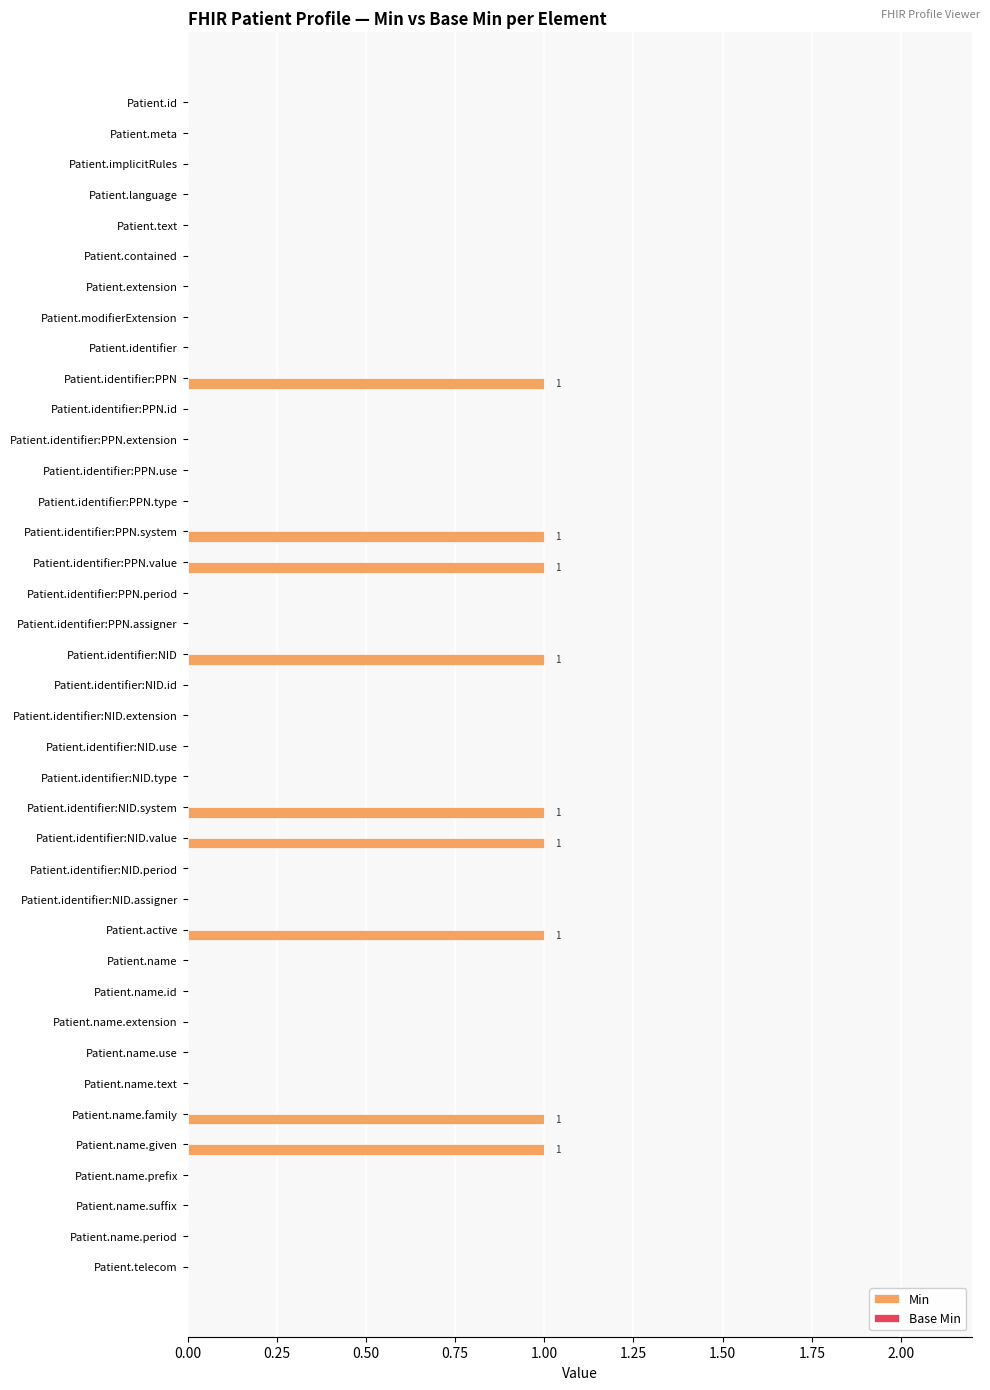

Is it true that the value at Patient.identifier:PPN.period is 0?

True